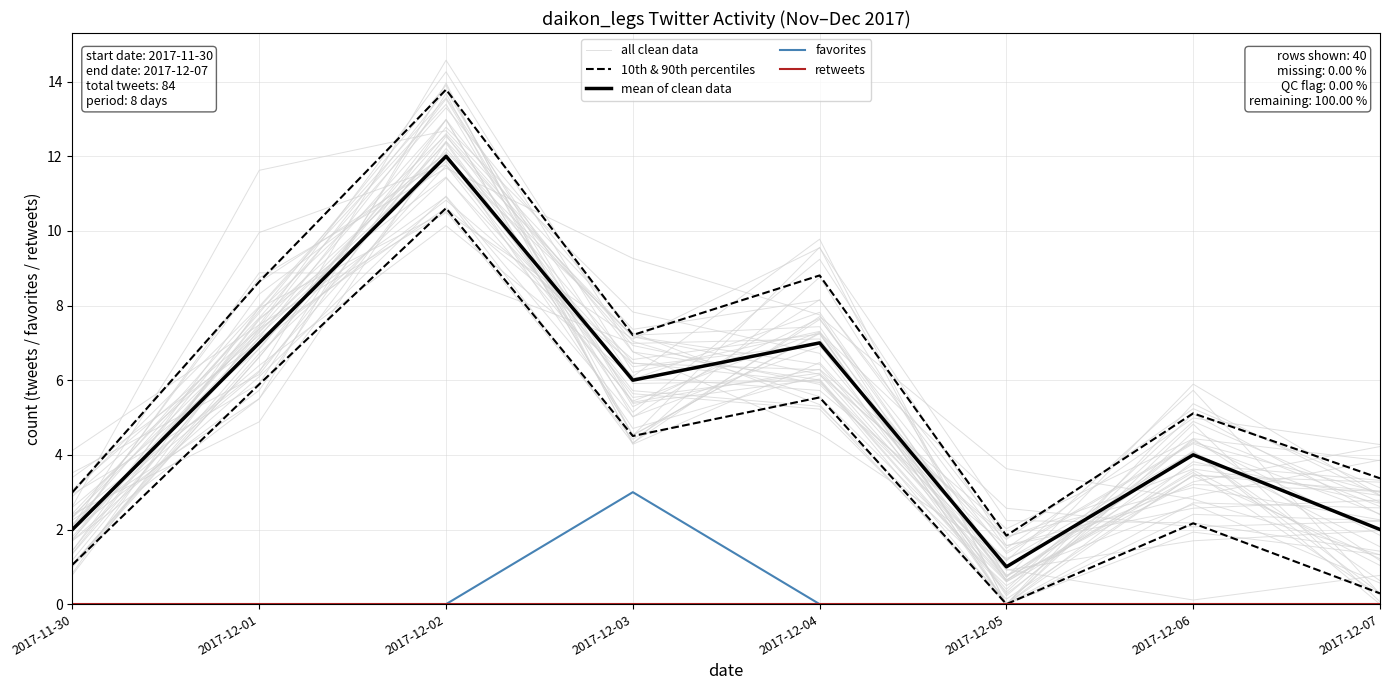

True or false: 10th & 90th percentiles has more than 2 interior local peaks.

True